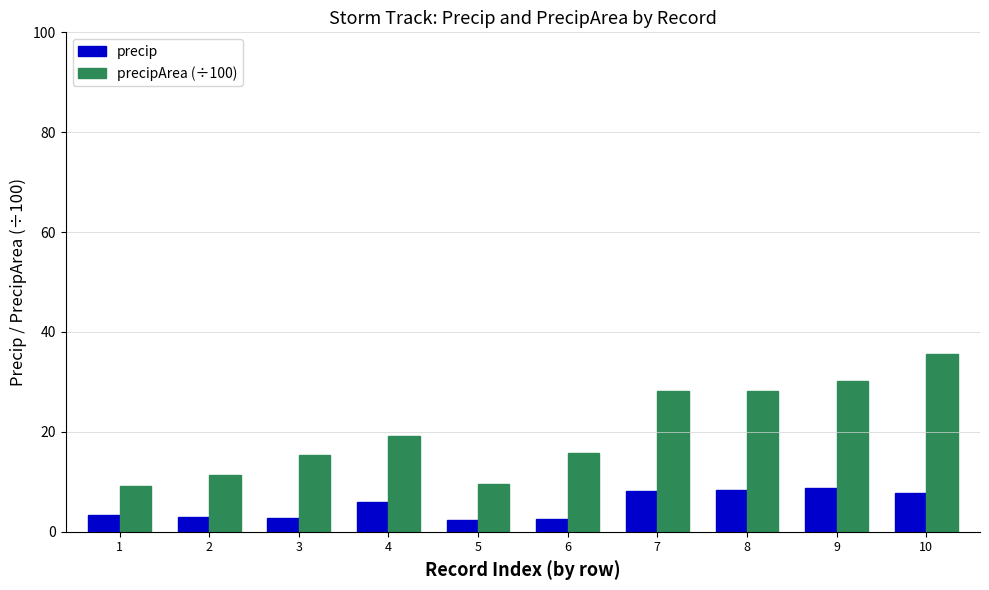

At 10, list the series in order from largest to smallest.

precipArea (÷100), precip